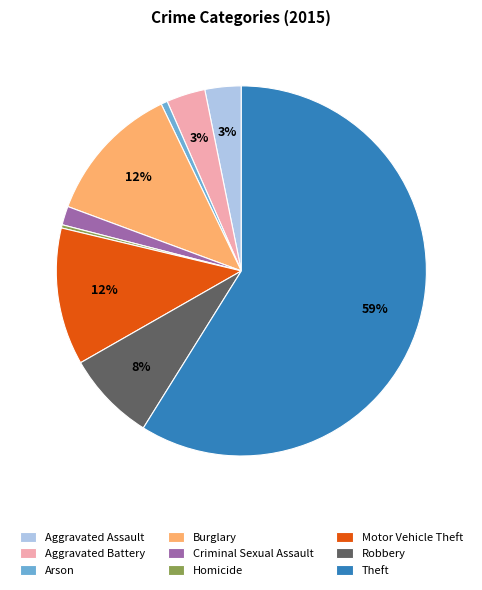

Which category has the biggest portion of the pie?

Theft